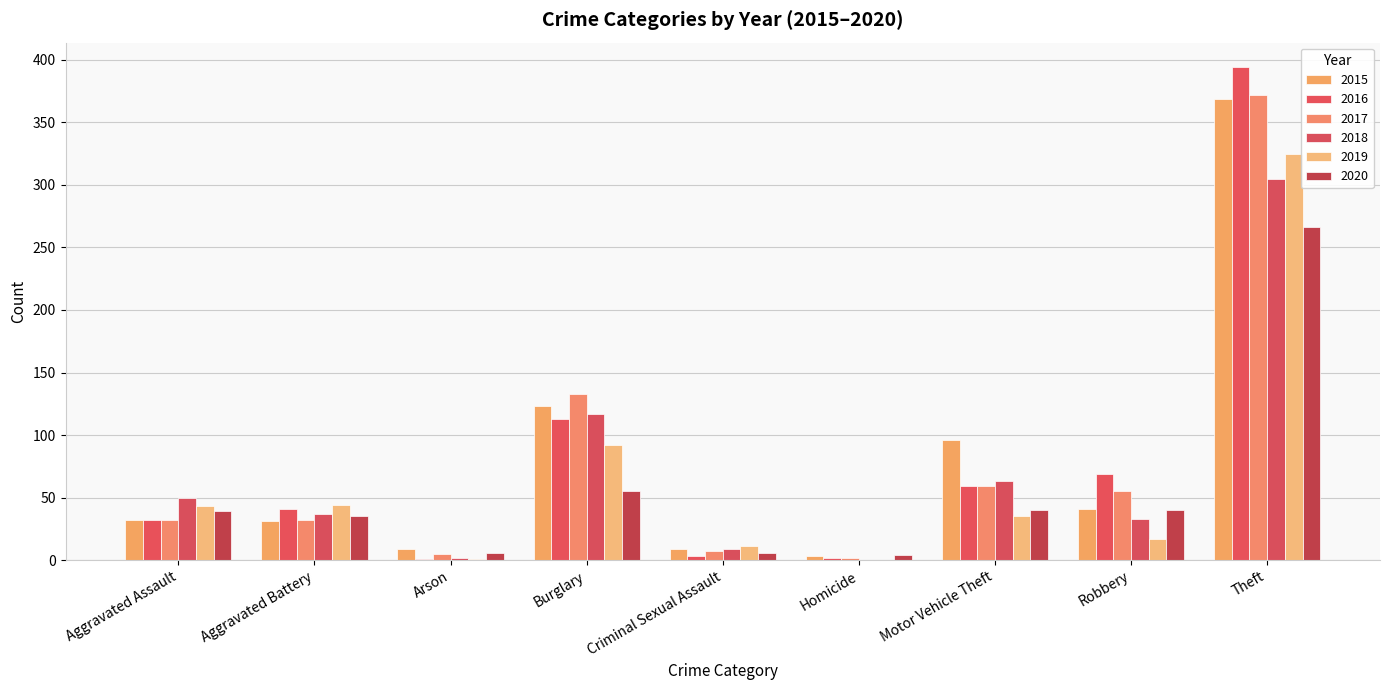

Which series has the widest spread of values?

2016